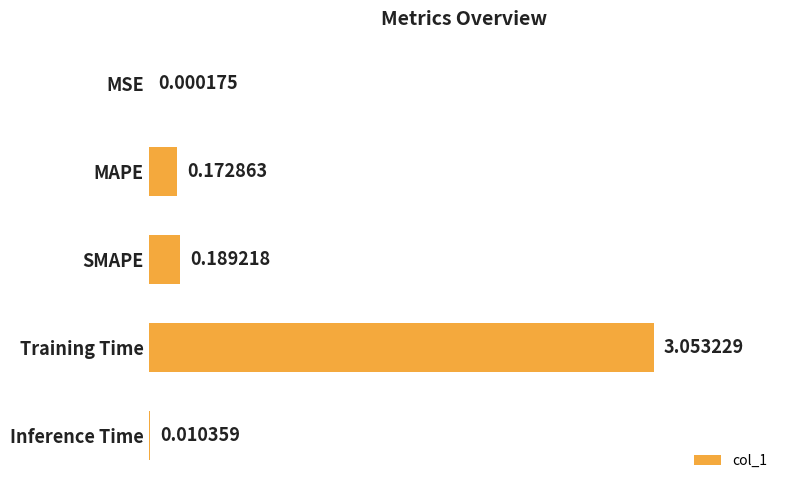

What is the change in value from MSE to Training Time?

+3.1